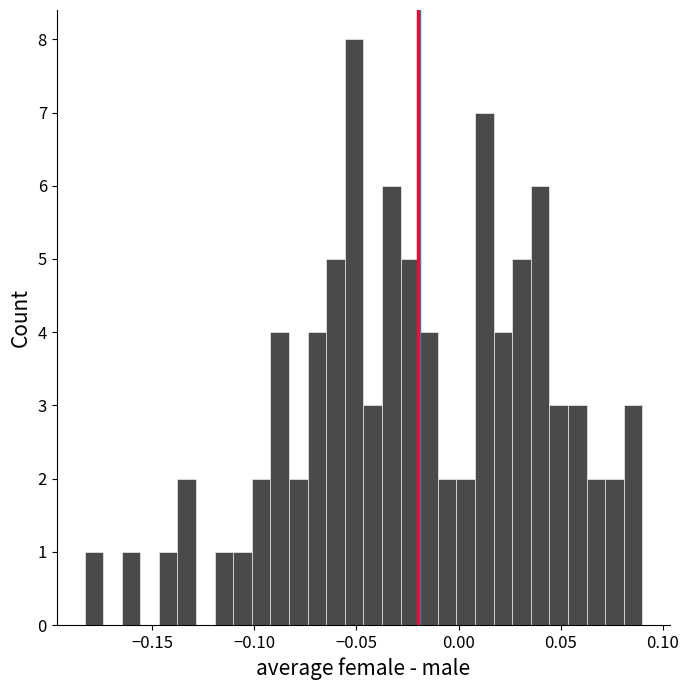

Around what value on the x-axis is the tallest bar? Give the approximate position of its centre, as read against the axis.

-0.050